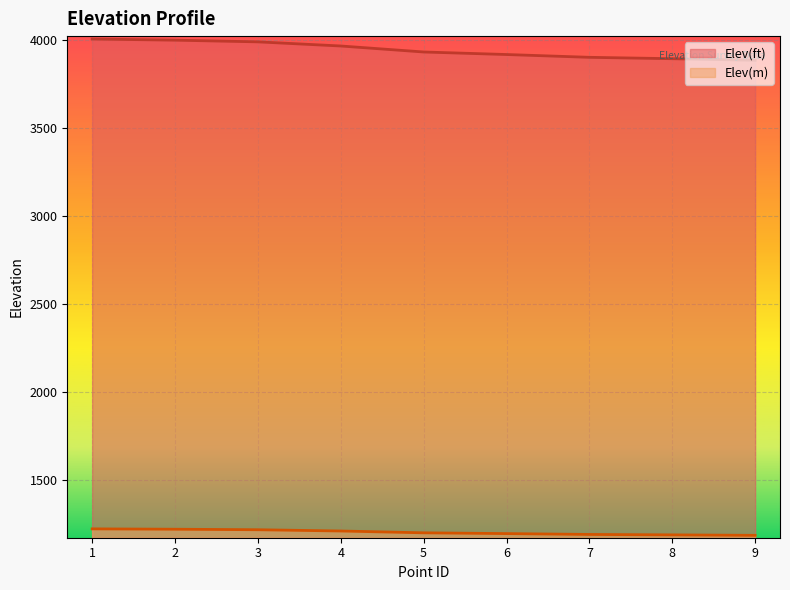

True or false: Elev(ft) and Elev(m) intersect in this chart.

False